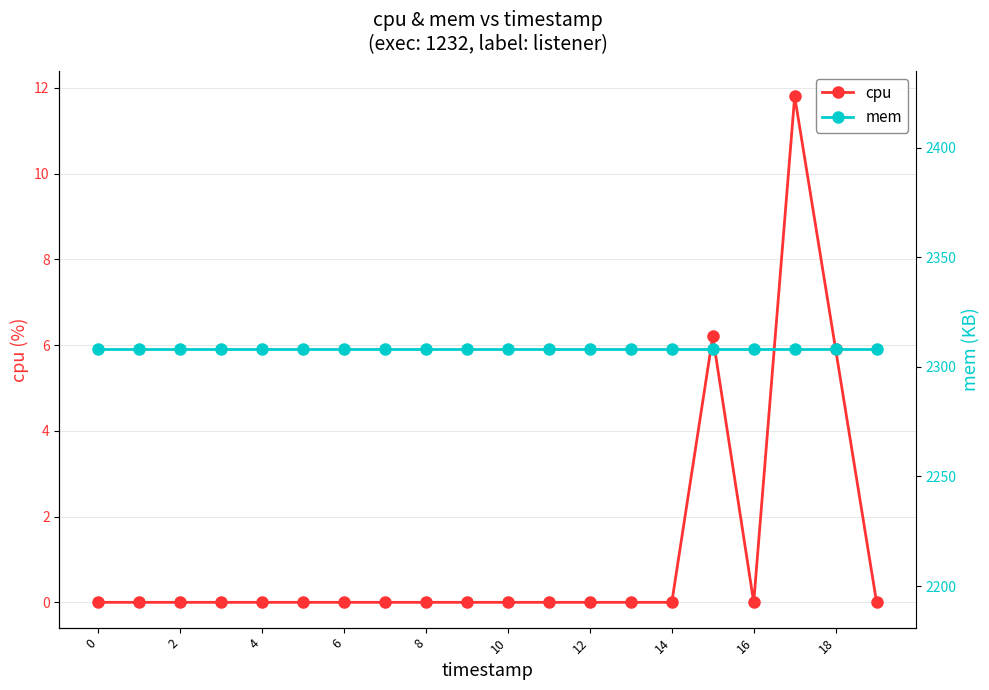

Rank the series at 11 from lowest to highest value.

cpu, mem